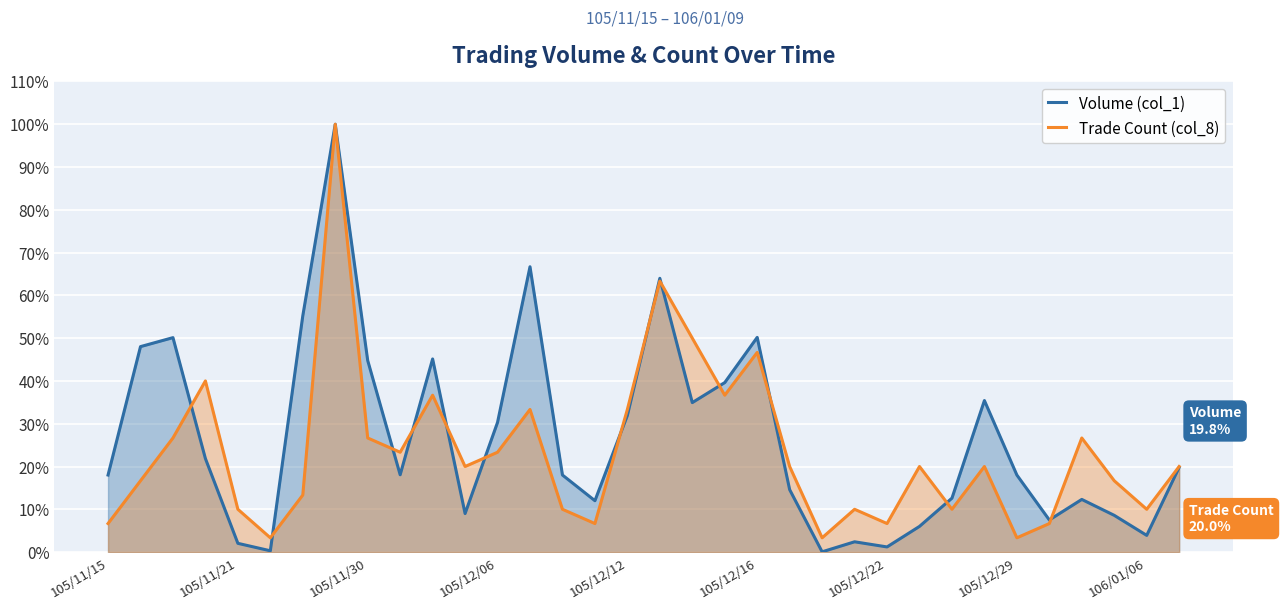

Count the number of data series in this chart.

2